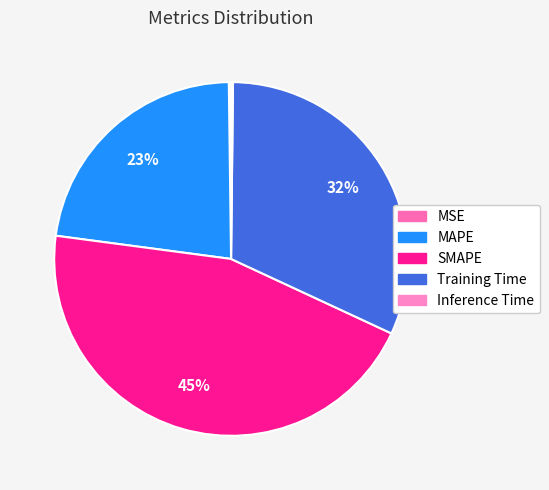

The MSE slice represents 1% of the pie. True or false?

False